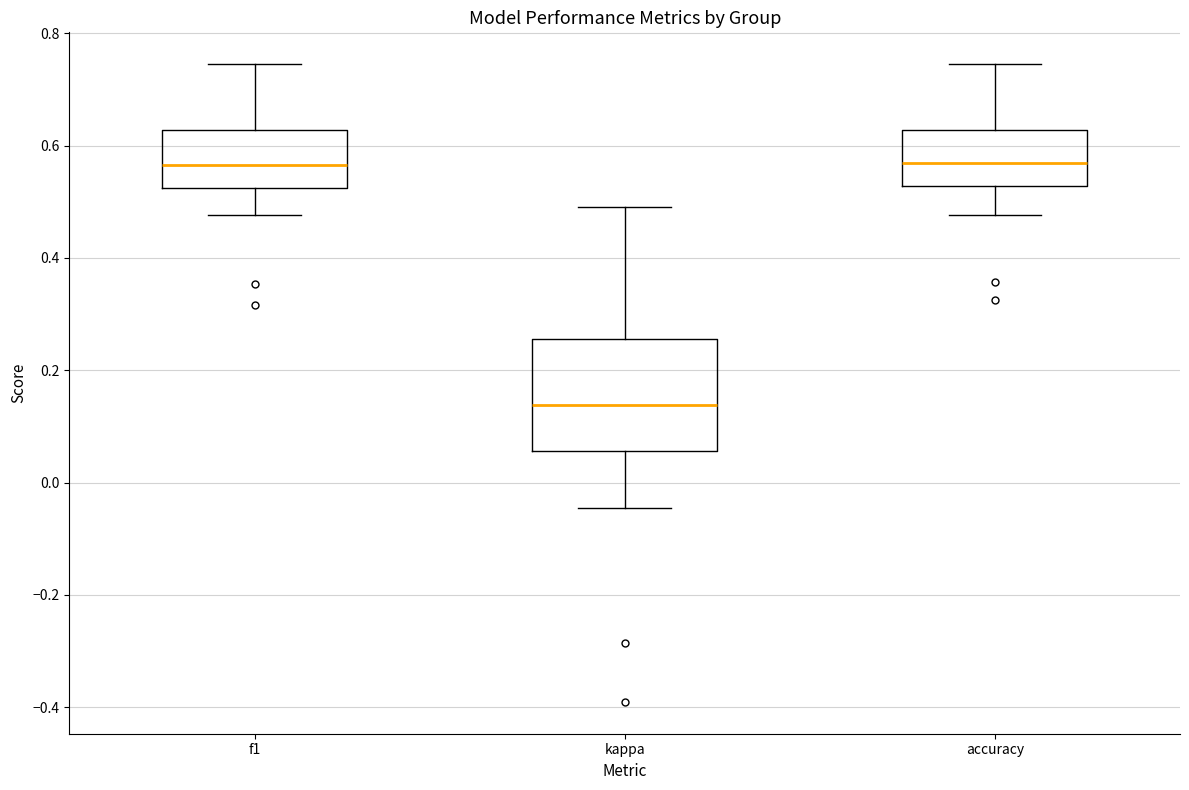

Reading left to right, transcribe this box plot: for each box, give where its median line is, the range the box spans, and where its two whiskers end, as read against the y-axis. The values are not printed on the chart, so give them approximately, as read against the axis.

f1: median 0.56, box 0.52 to 0.62, whiskers 0.48 to 0.74
kappa: median 0.14, box 0.06 to 0.26, whiskers -0.04 to 0.50
accuracy: median 0.56, box 0.52 to 0.62, whiskers 0.48 to 0.74